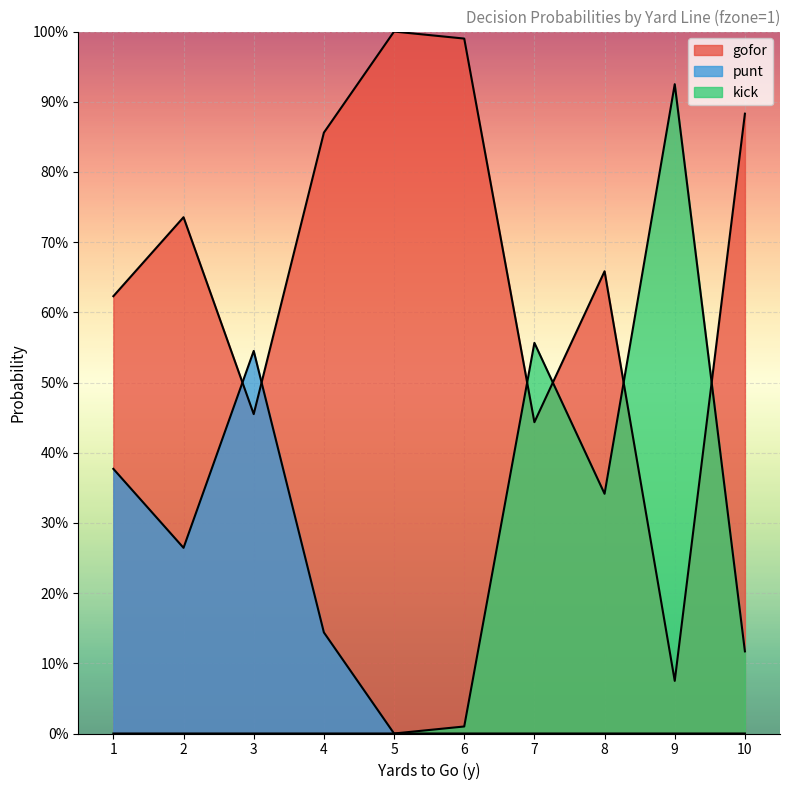

At which category does the chart reach its minimum across all series?

5